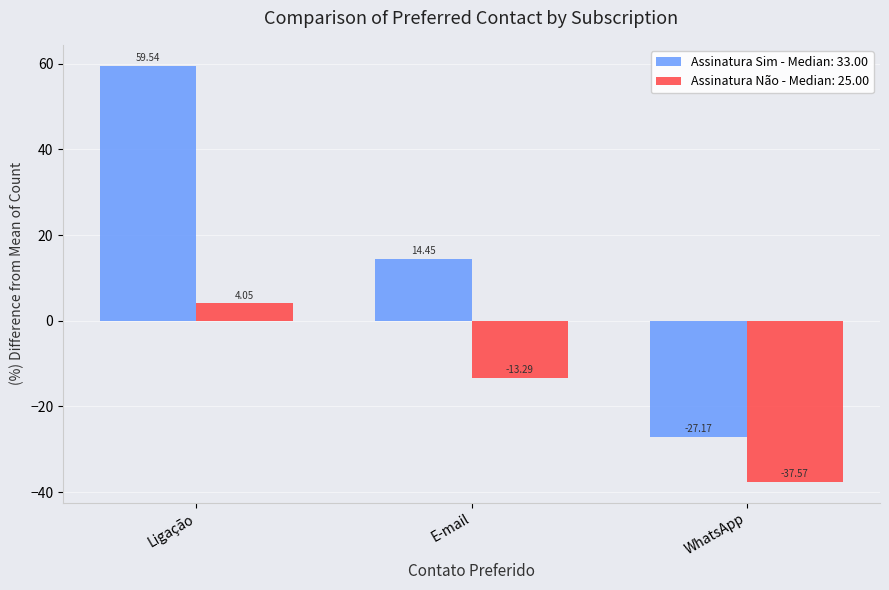

Which category has the lowest value in the Assinatura Não - Median: 25.00 series?

WhatsApp